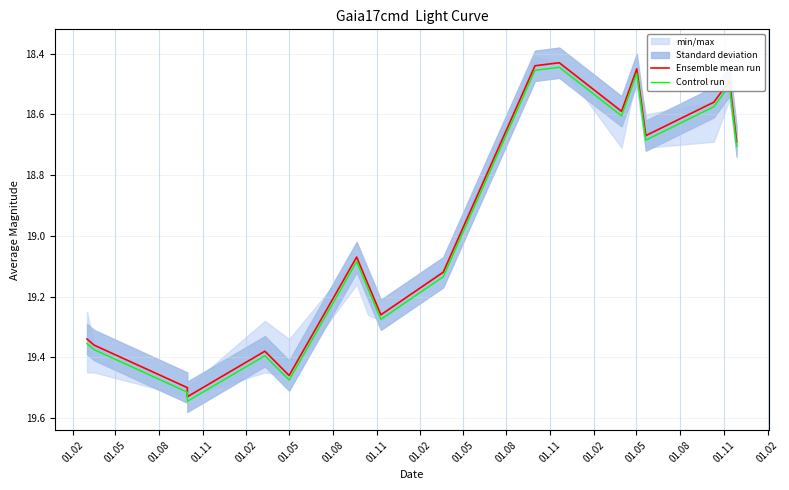

Which series has the largest total across all categories?

Control run